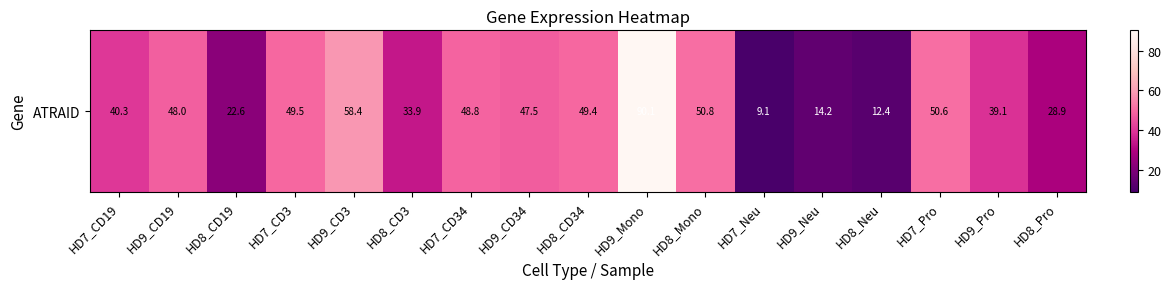

How many values are below 47?

8